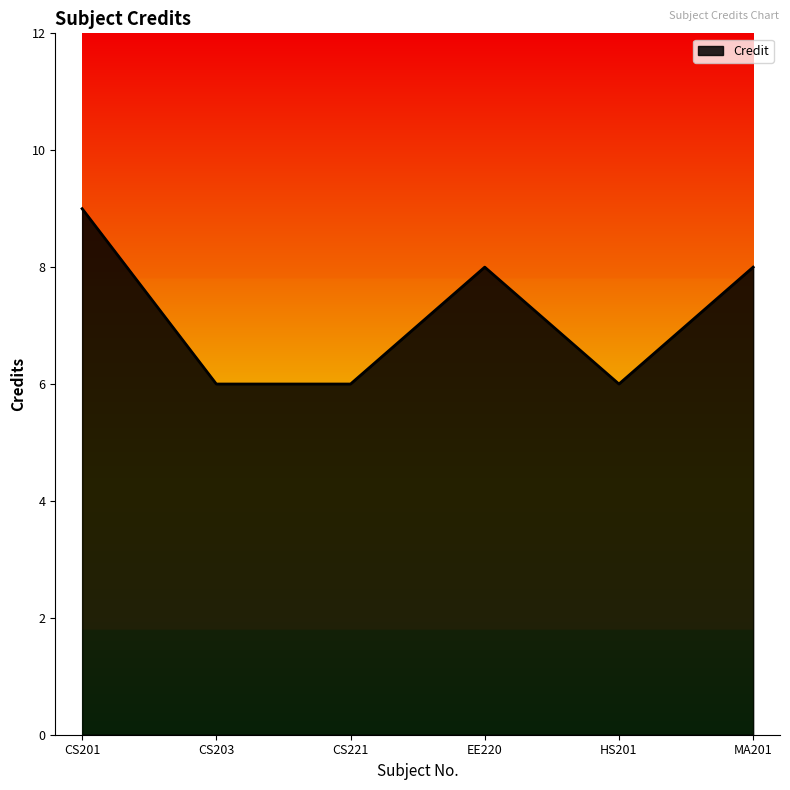

Reading left to right, extract all data points from this chart.

9	6	6	8	6	8